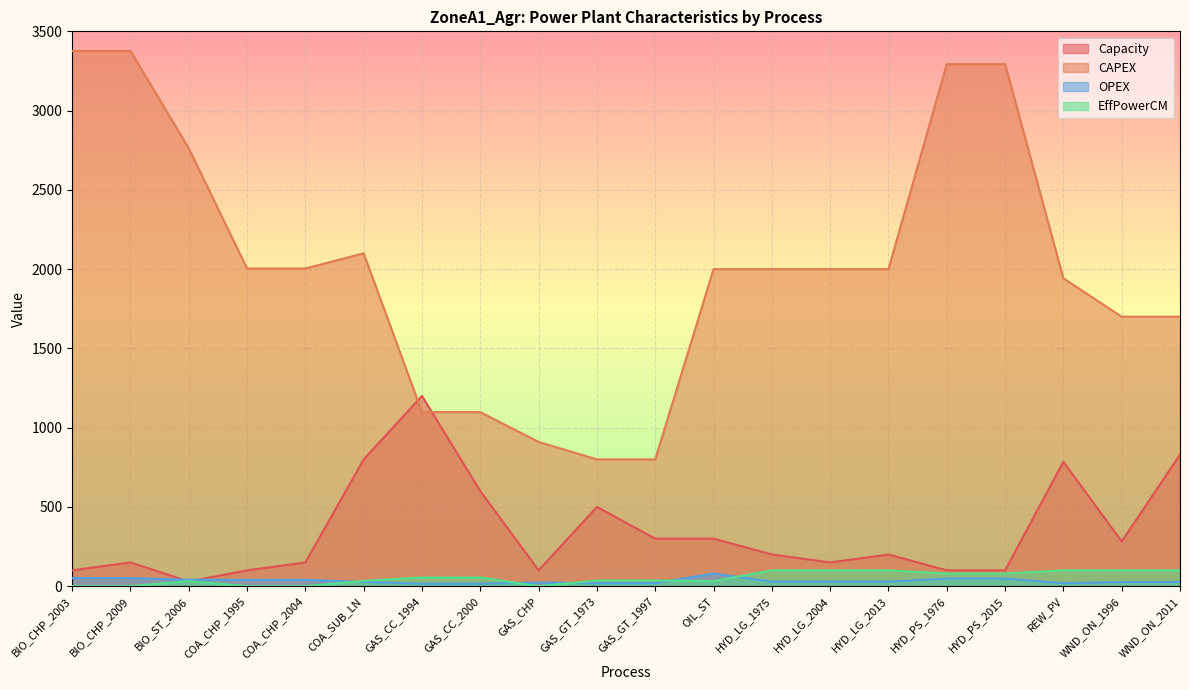

Rank the series at BIO_CHP_2003 from lowest to highest value.

EffPowerCM, OPEX, Capacity, CAPEX